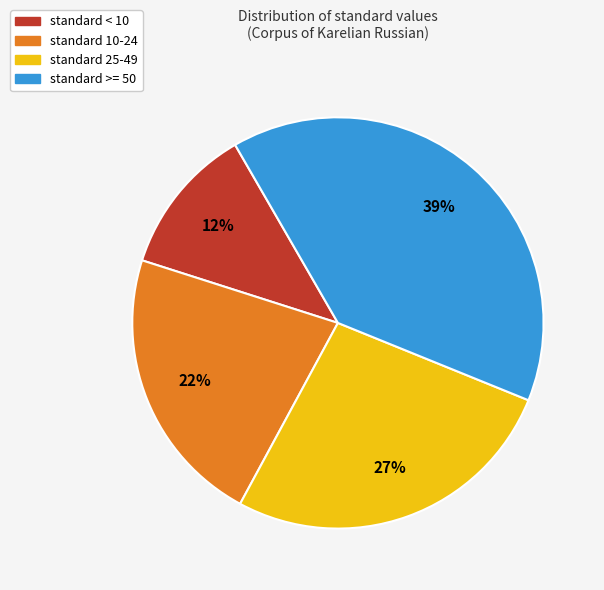

Is there any slice that represents more than half of the pie?

No